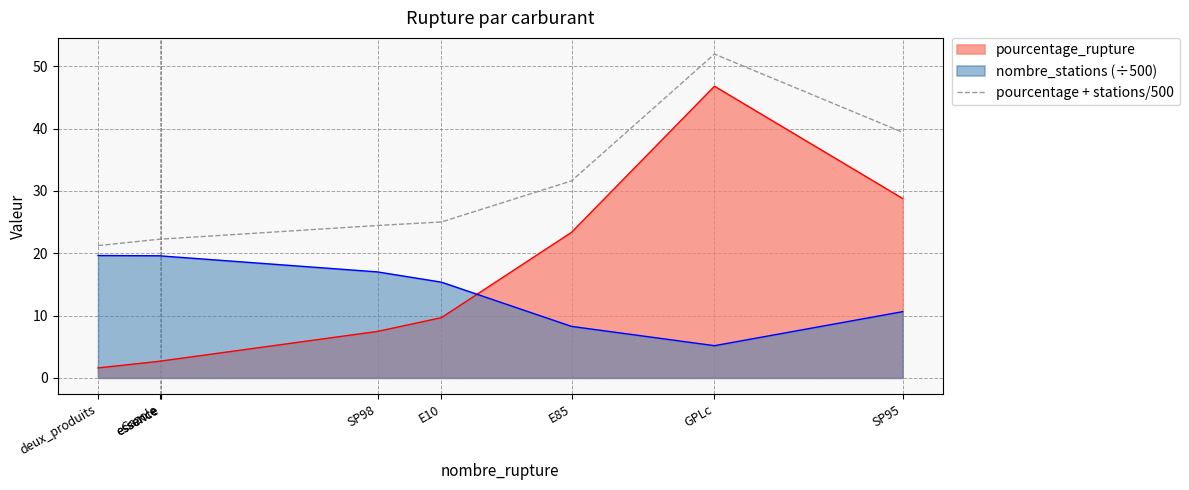

Rank the categories by value from highest to lowest.

GPLc, SP95, E85, E10, SP98, essence, essence, Gazole, deux_produits